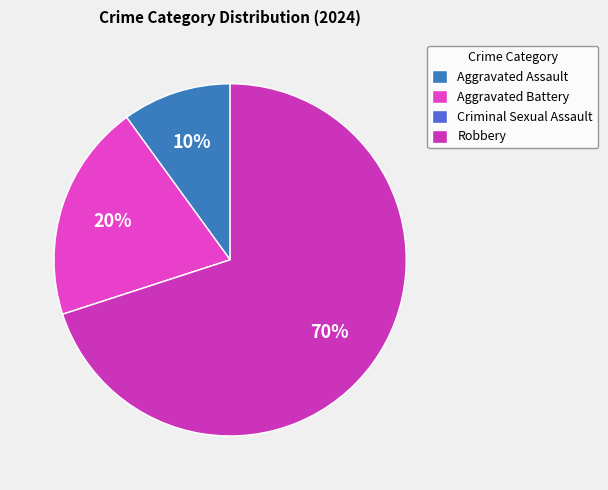

To the nearest percent, what is the average slice percentage?

25%